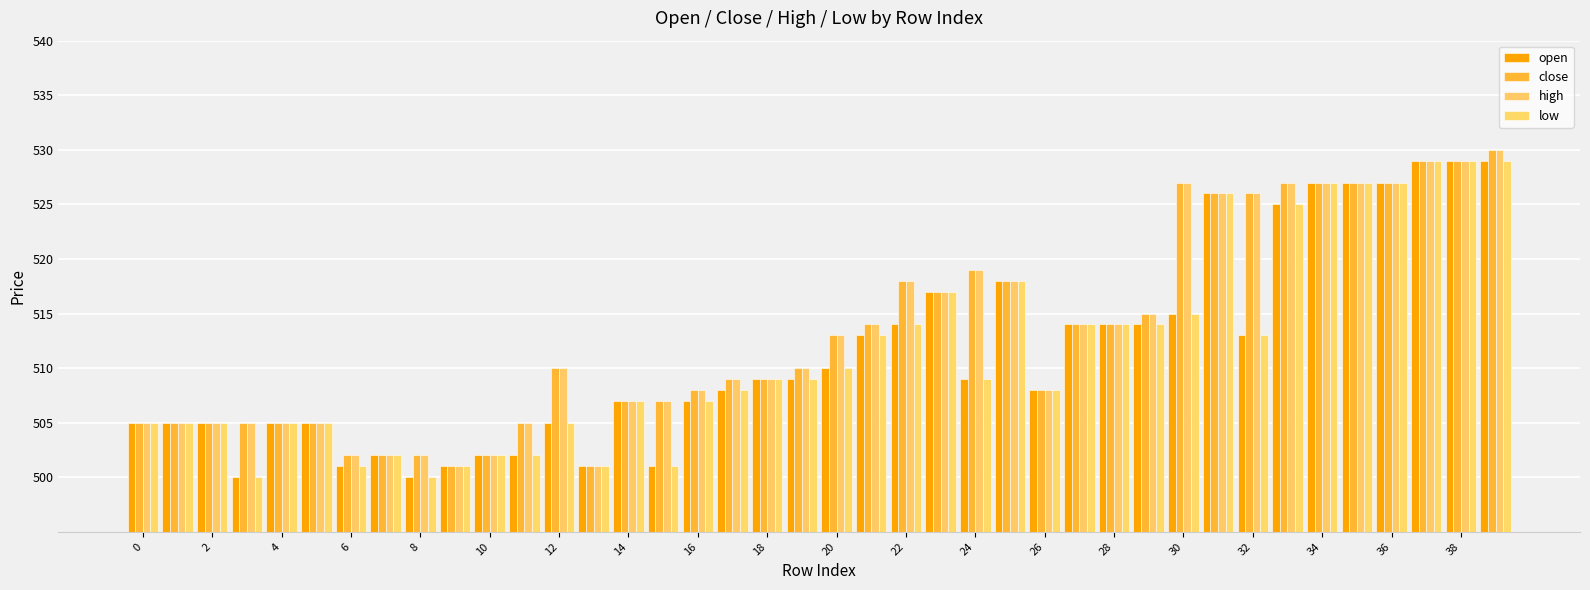

Count the number of categories in the chart.

40